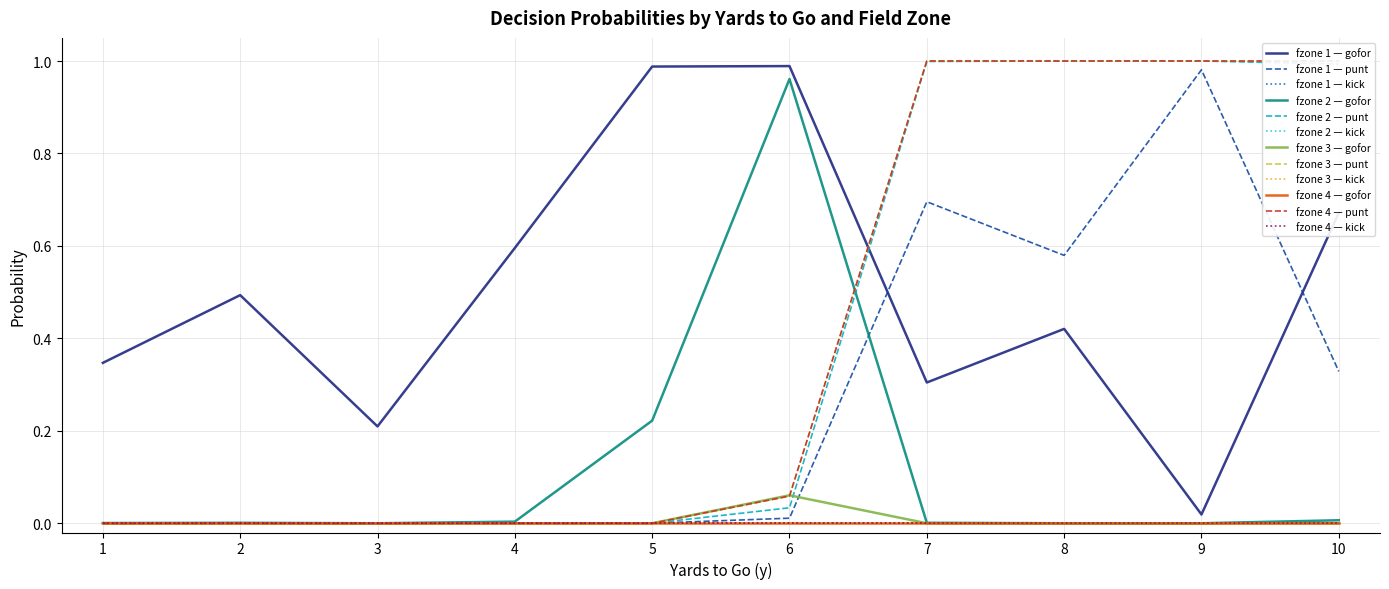

The punt series shows 1.0 at 9. True or false?

True